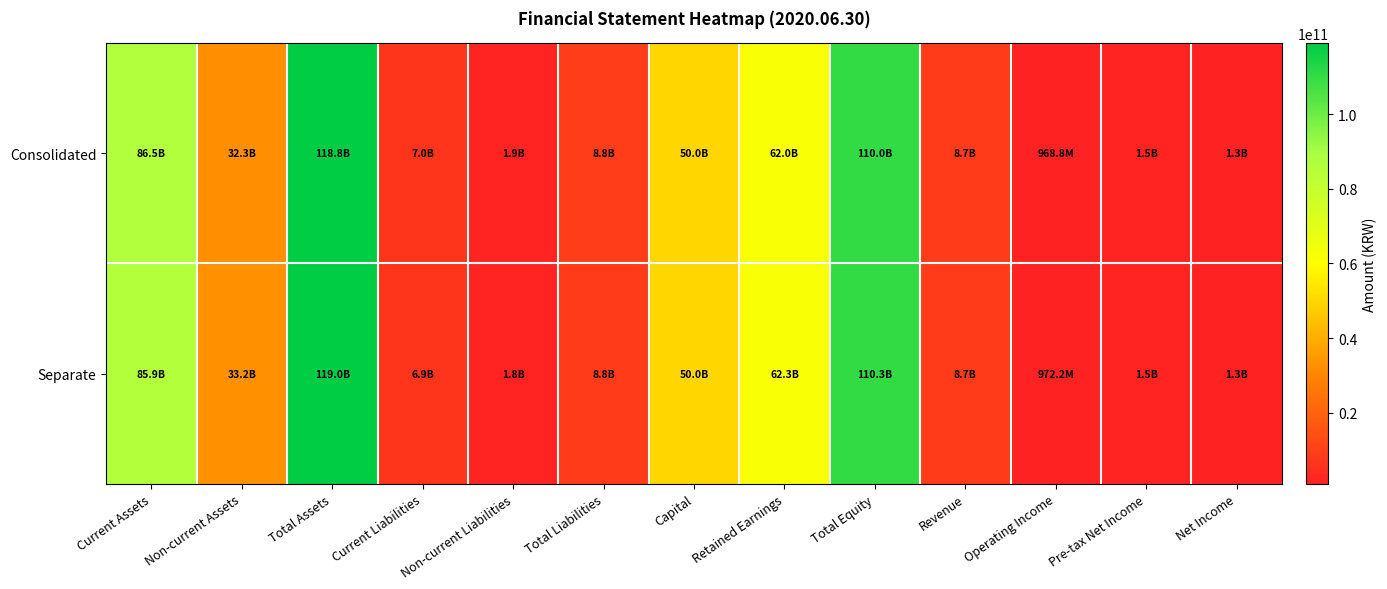

Which series changed the most between Non-current Assets and Non-current Liabilities?

Separate